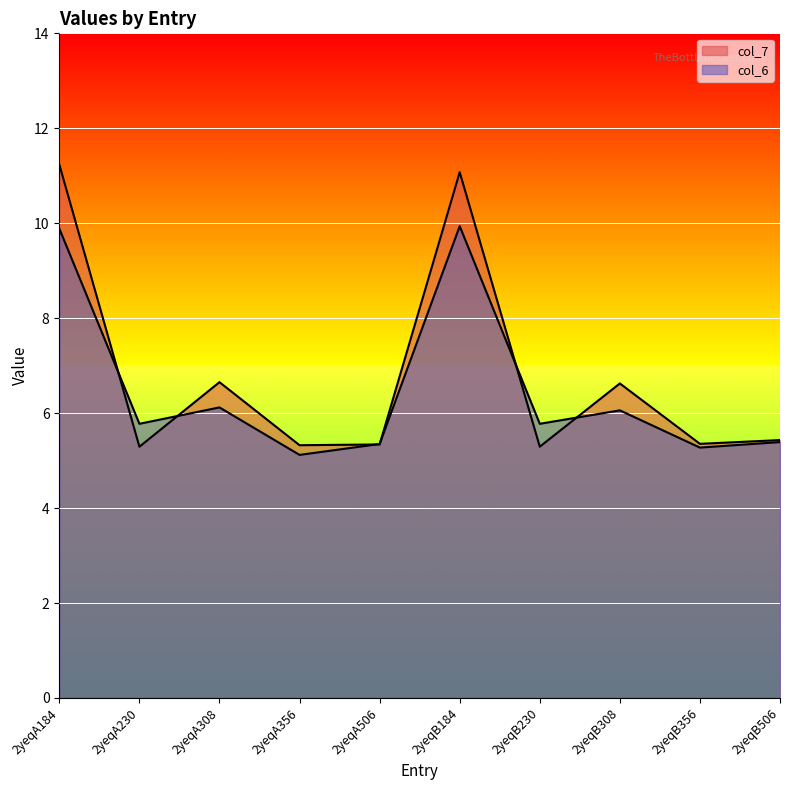

The value of col_7 at 2yeqB230 is 7.3. True or false?

False